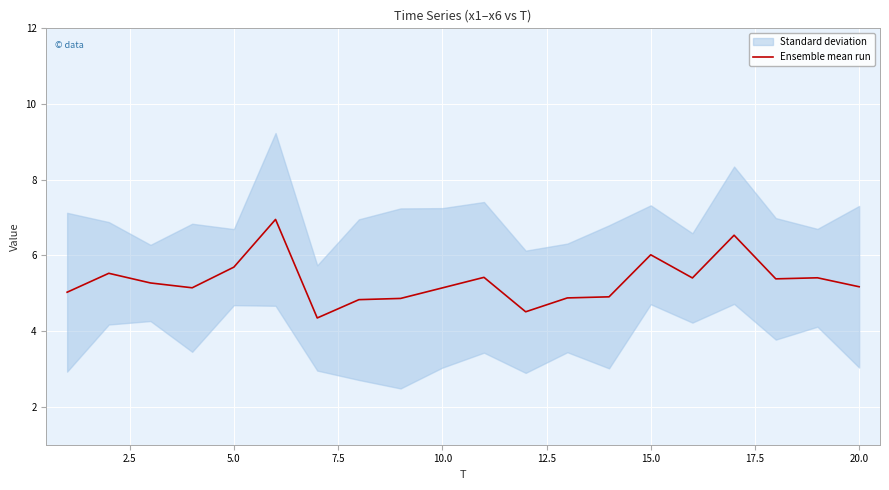

Is it true that Ensemble mean run equals 5.1 at 10.0?

True